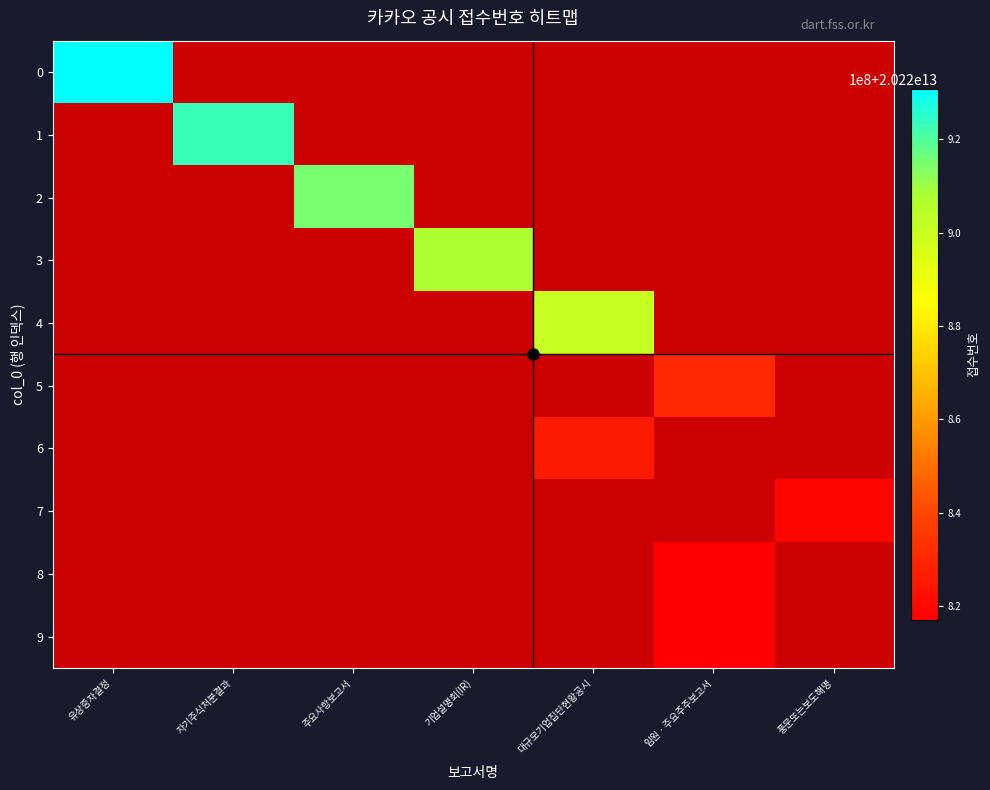

How many distinct data groups are displayed?

10